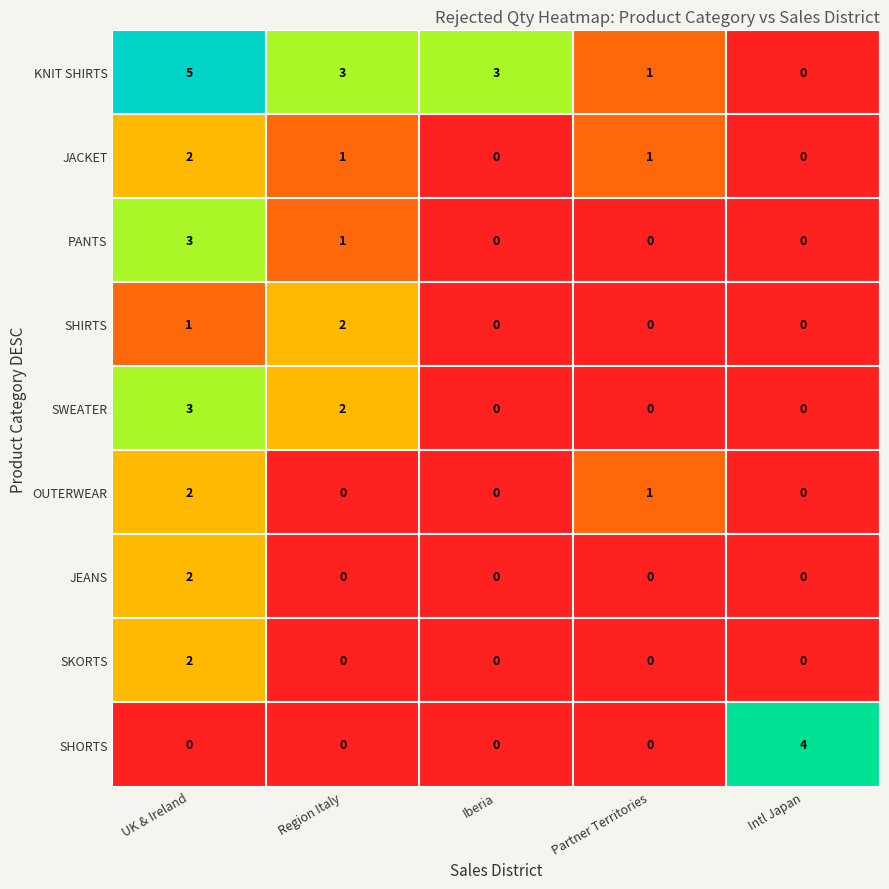

Which series has the largest range (max minus min)?

KNIT SHIRTS